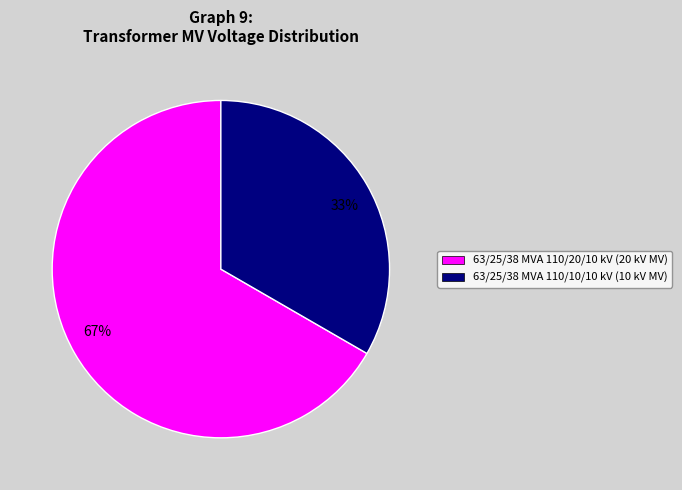

To the nearest percent, what is the average slice percentage?

50%